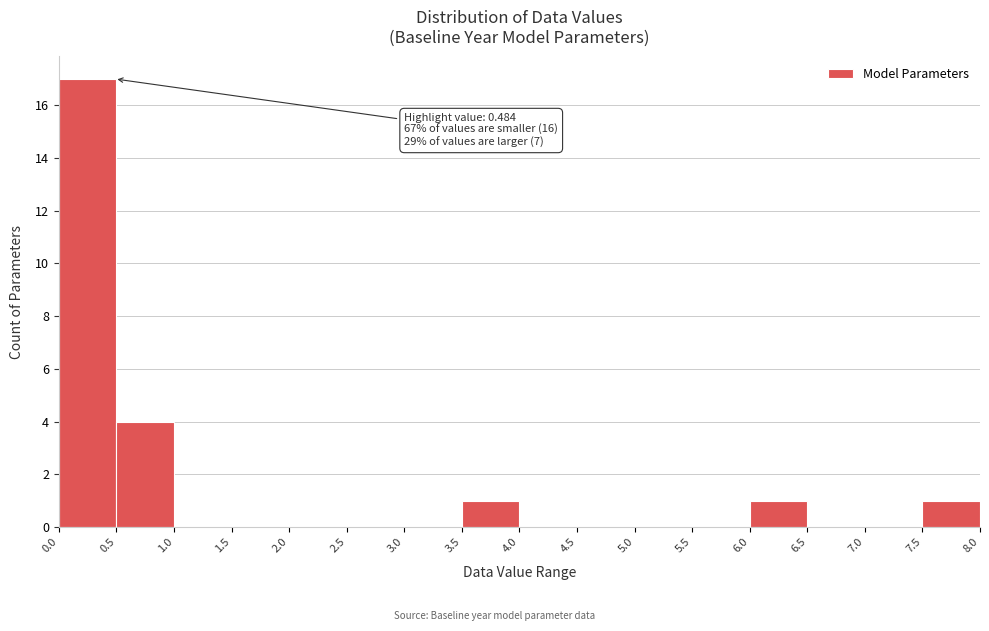

Over which range of the x-axis is the bar tallest?

0.0 to 0.5